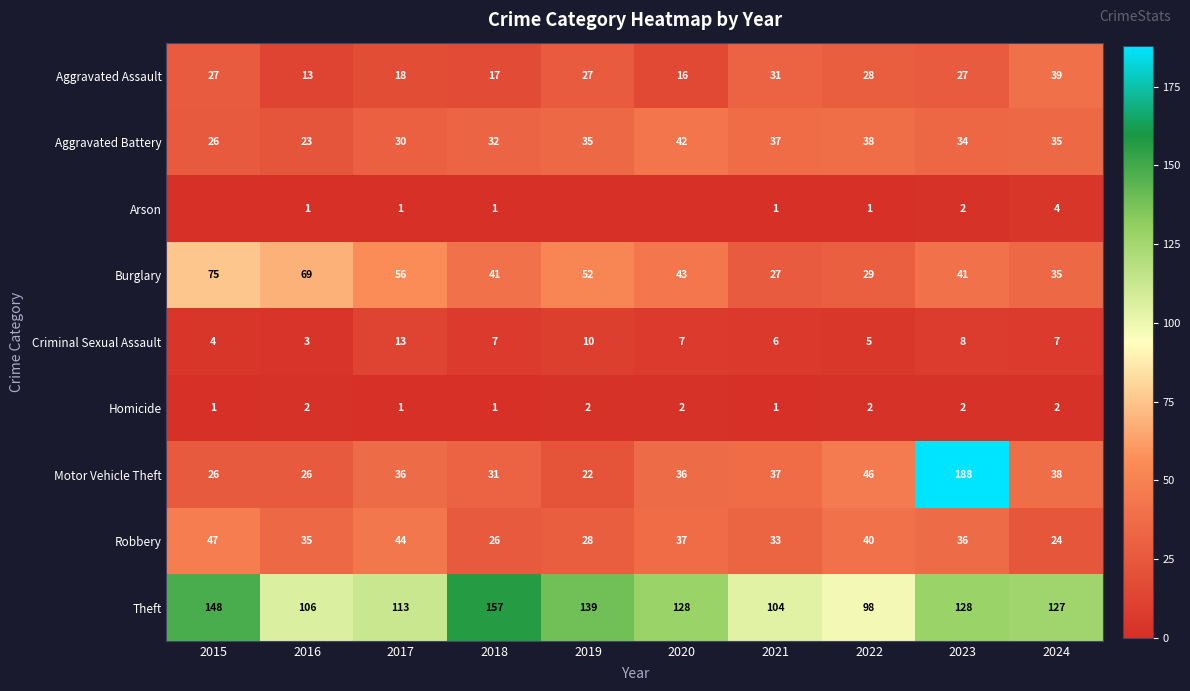

What is the total value across all series at 2022?

287